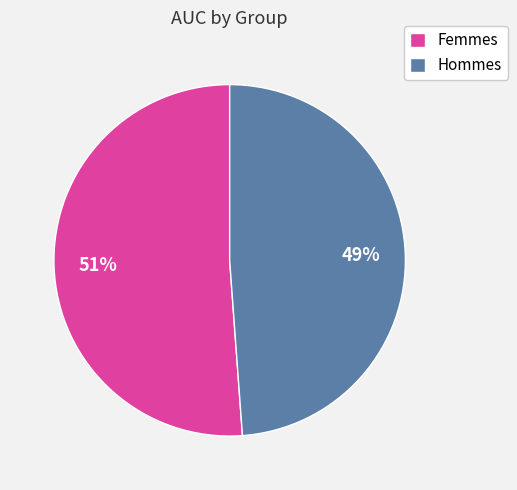

Which slice represents more than half of the pie?

Femmes